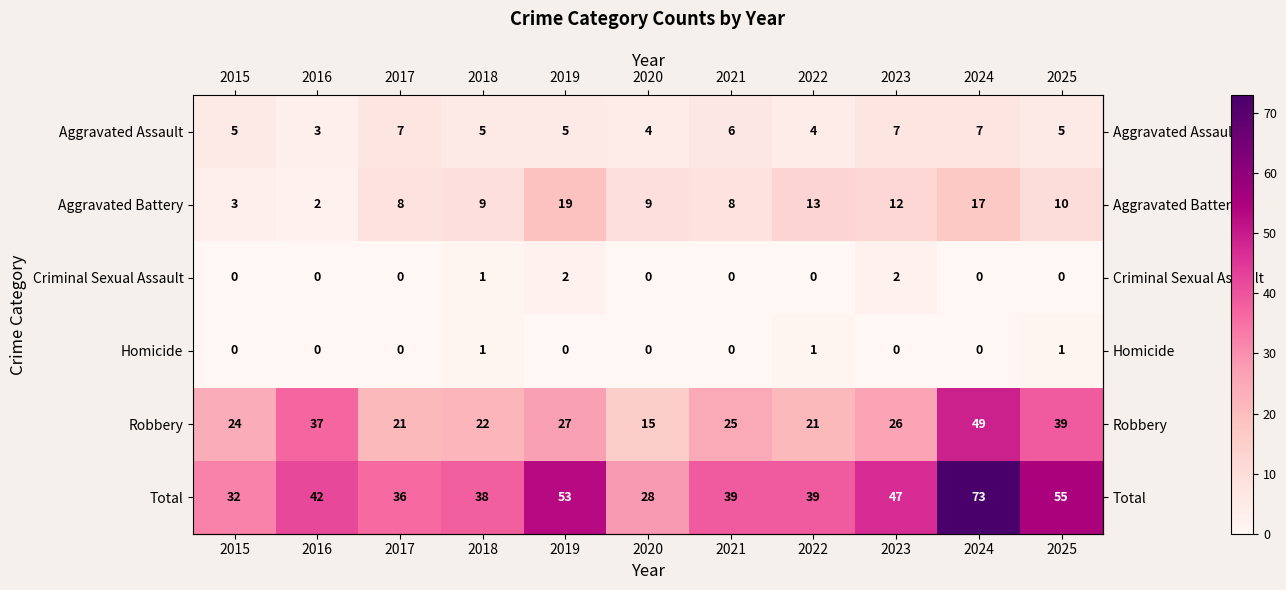

What is the difference between the maximum and minimum values in the Aggravated Battery series?

17